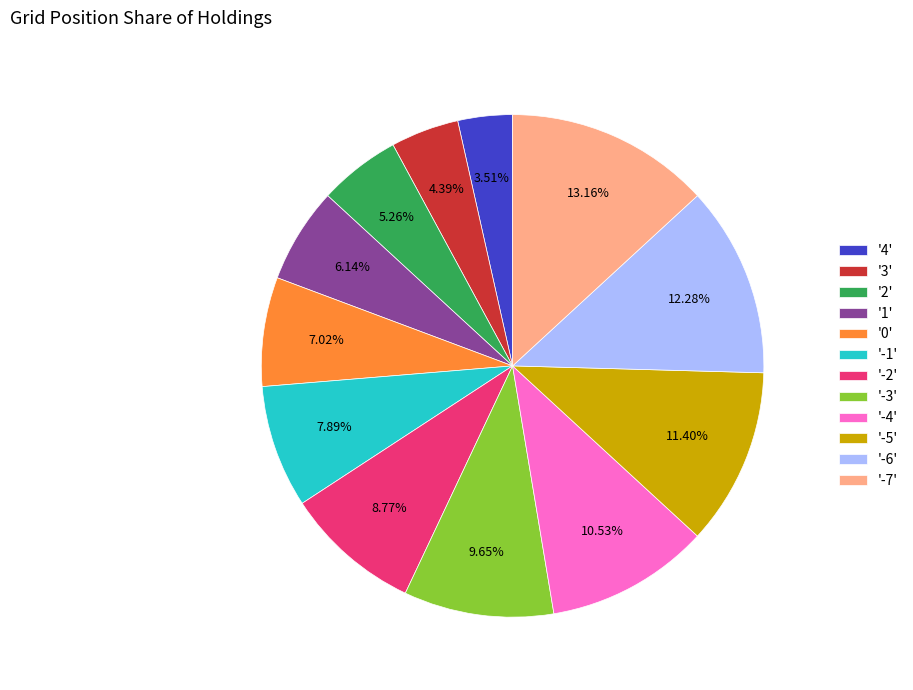

Approximately how many times larger is the value at '1' compared to '-5'?

0.5